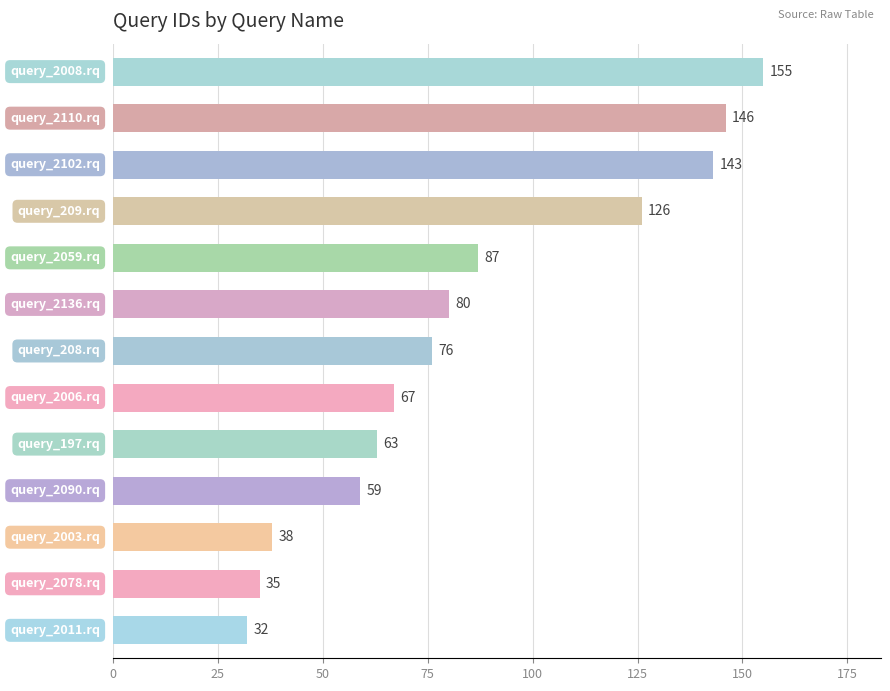

What is the smallest value displayed?

32